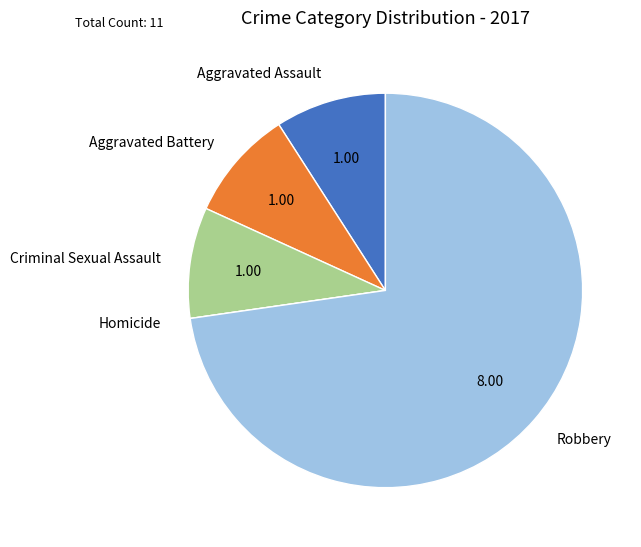

Is the sum of Robbery and Aggravated Battery greater than half?

Yes